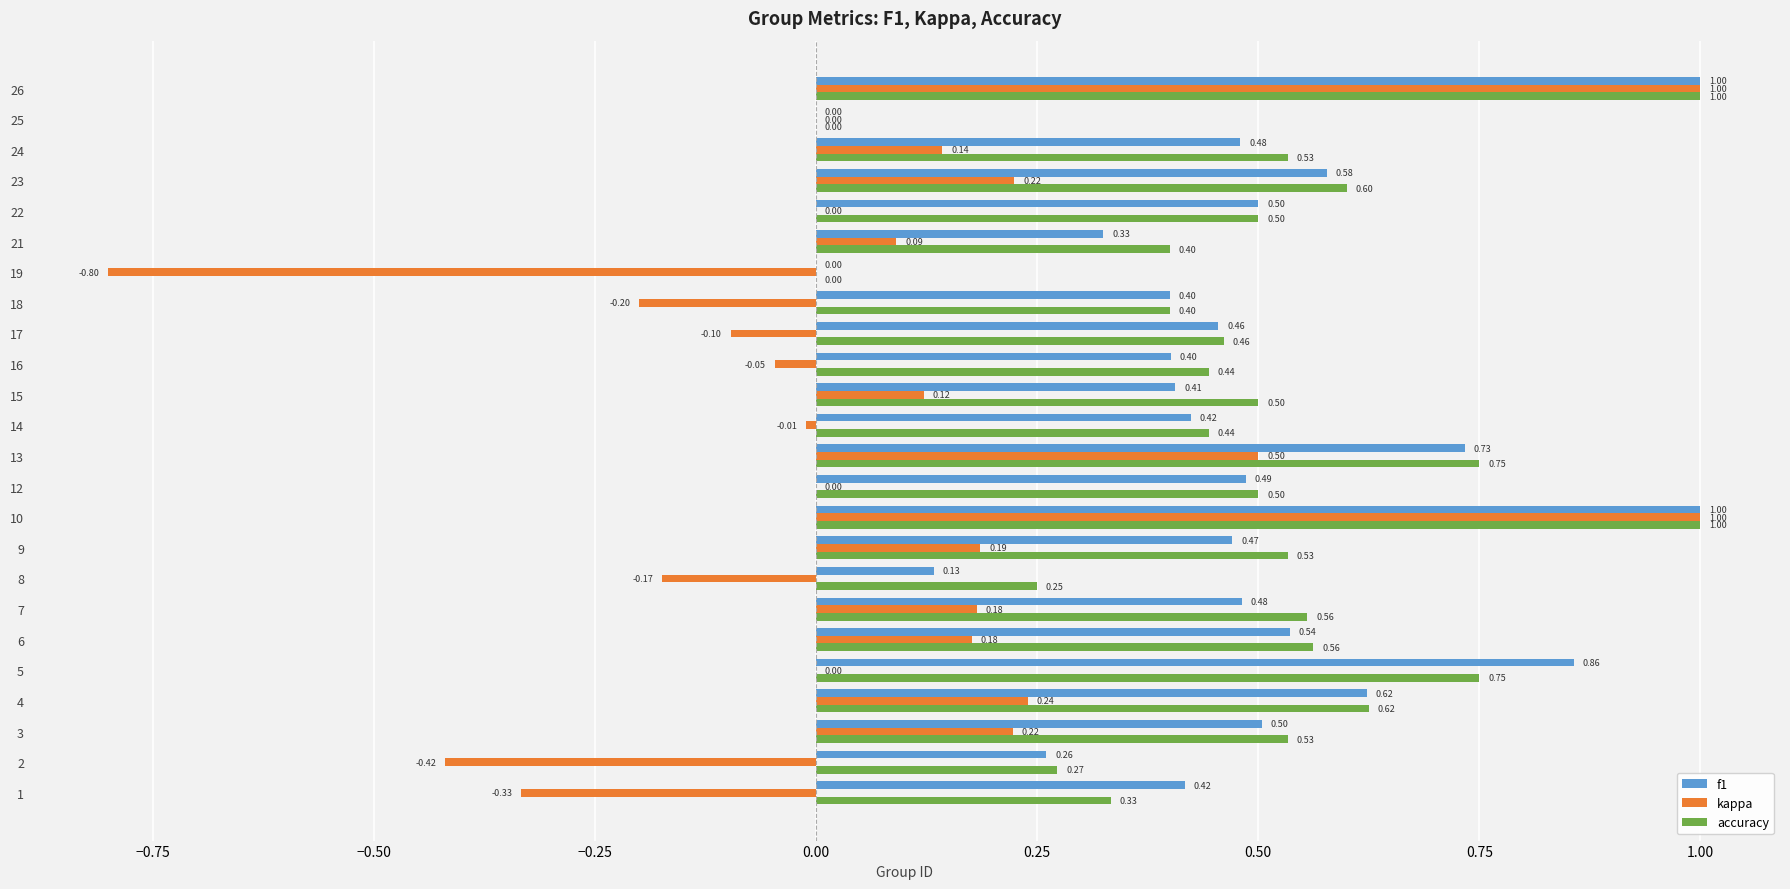

Between 15 and 26, which series saw the biggest shift?

kappa